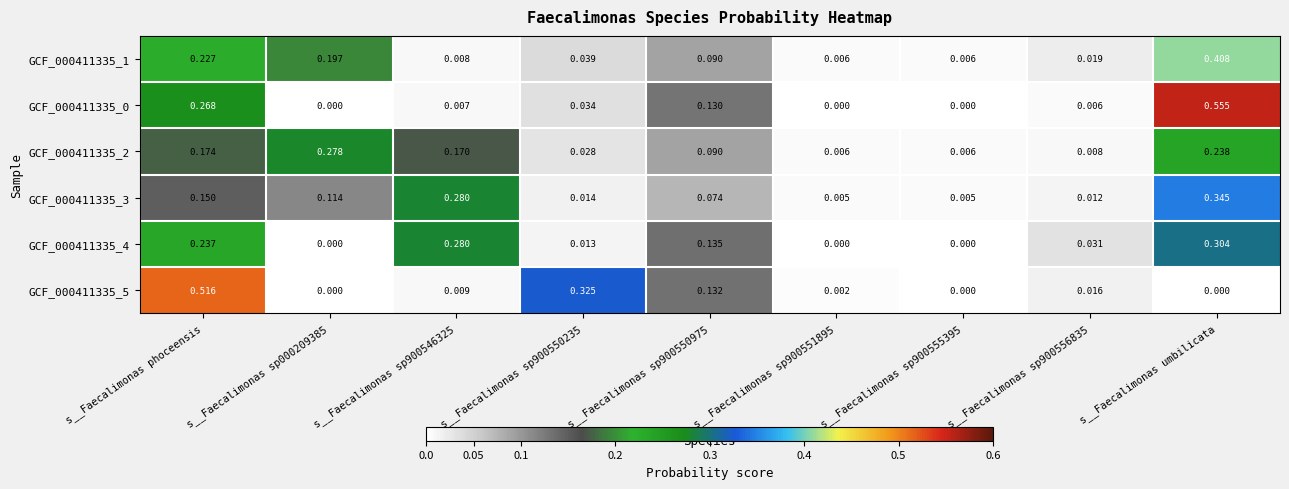

Is the value of GCF_000411335_2 at s__Faecalimonas sp900546325 greater than the value of GCF_000411335_3 at s__Faecalimonas umbilicata?

No